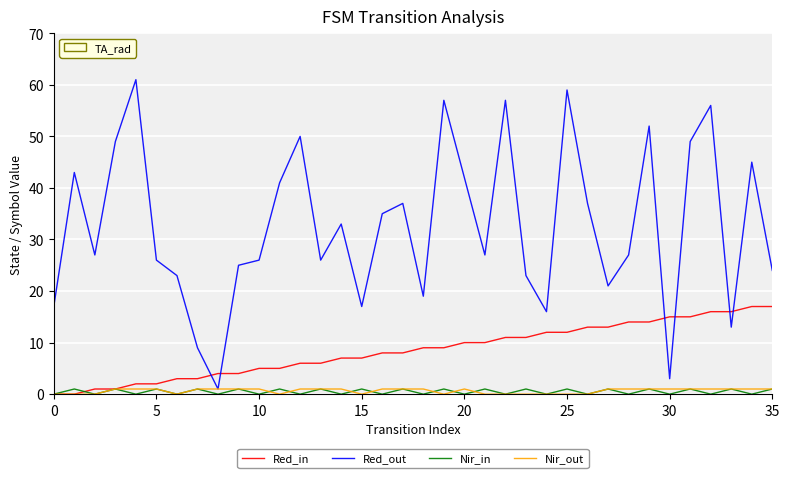

Which series has the widest spread of values?

Red_out